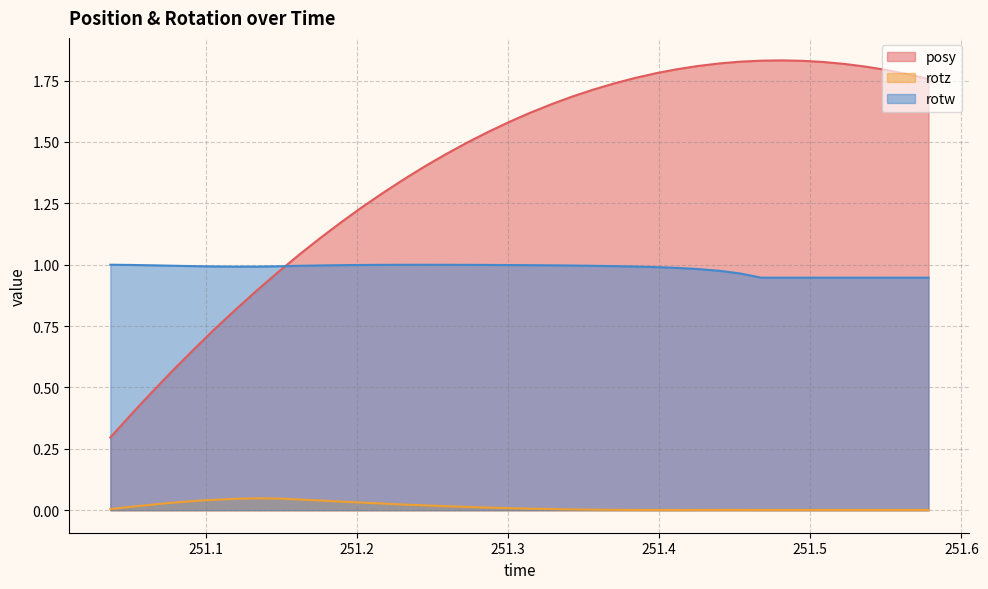

Which category has the highest value across all series?

251.4811